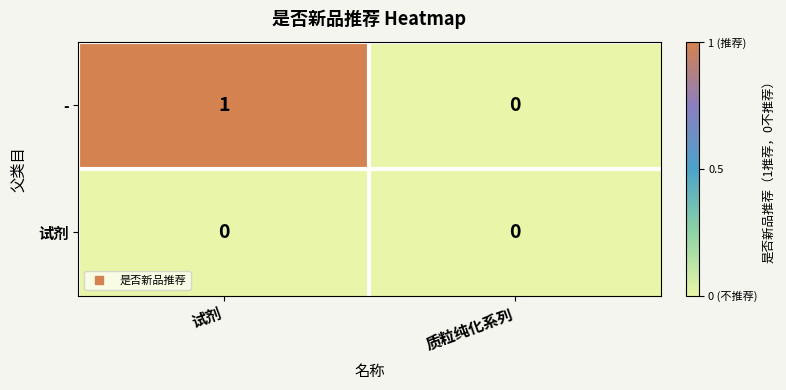

Count the number of categories in the chart.

2